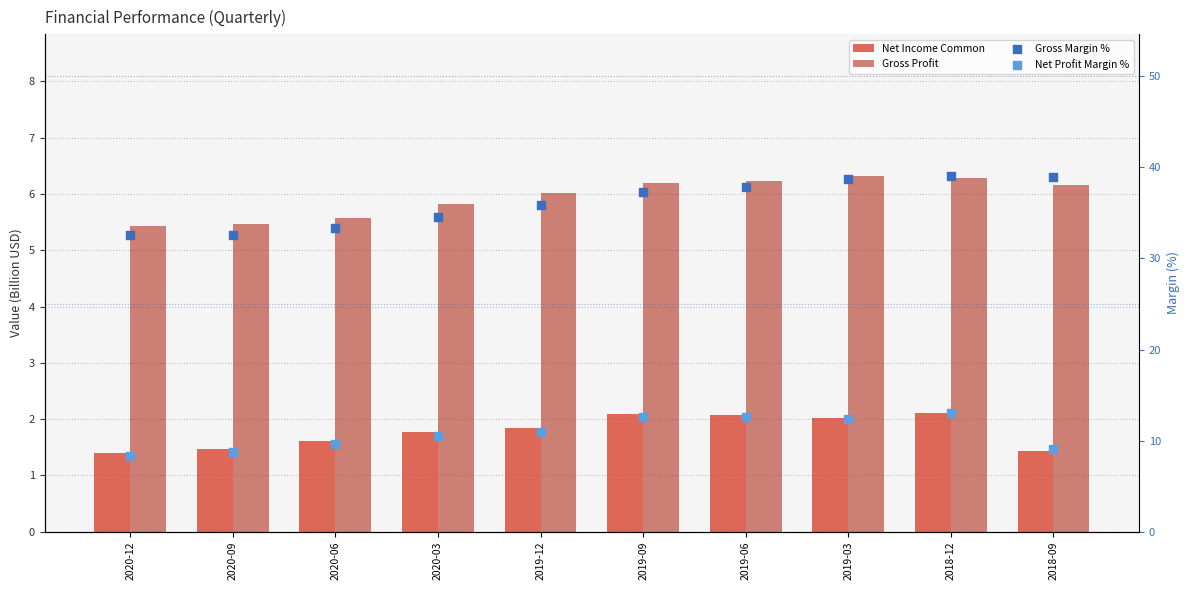

At how many categories does at least one series exceed 27?

10